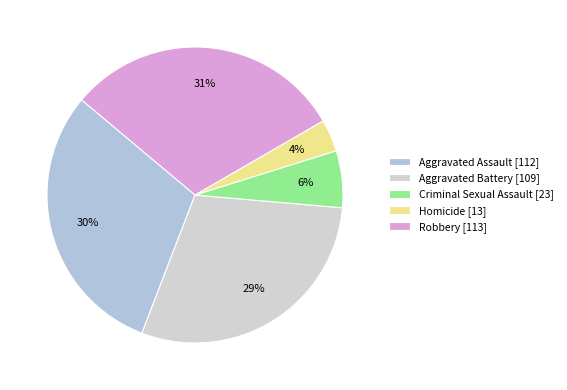

Does Robbery account for over 50% of the chart?

No